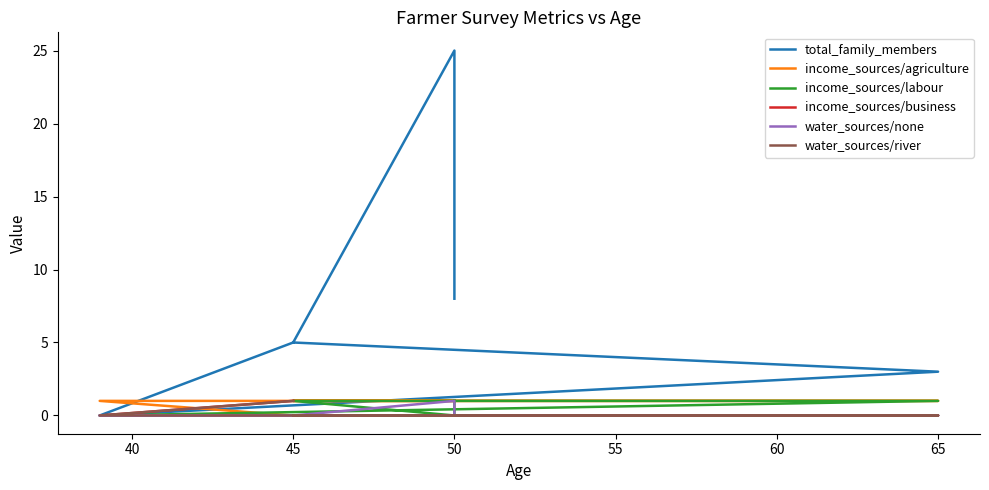

What are all the series names shown in the legend?

total_family_members, income_sources/agriculture, income_sources/labour, income_sources/business, water_sources/none, water_sources/river